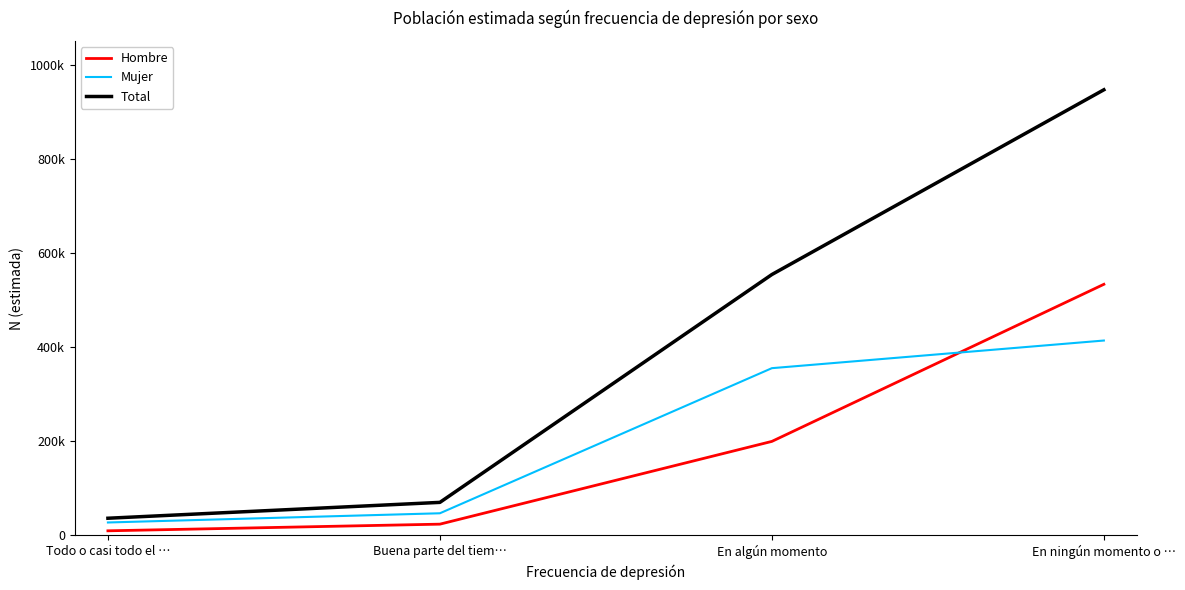

Which series has the widest spread of values?

Total